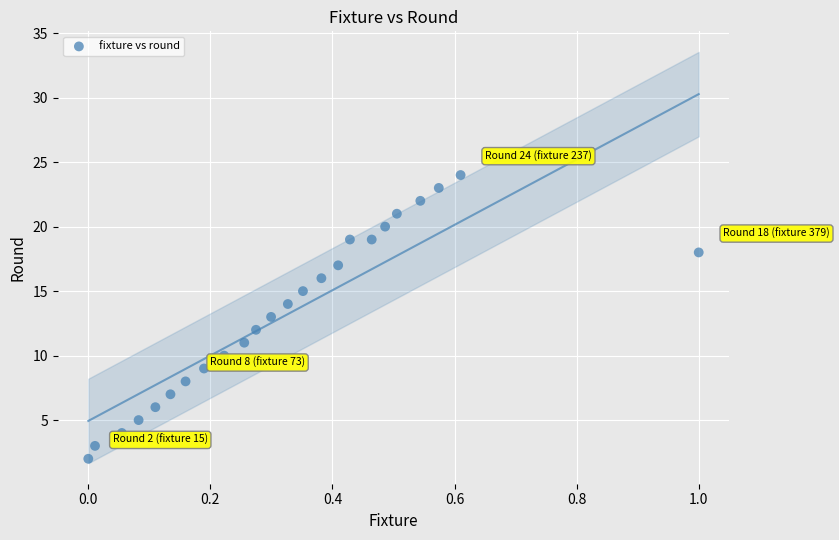

What is the range of Y values (max minus min)?

22